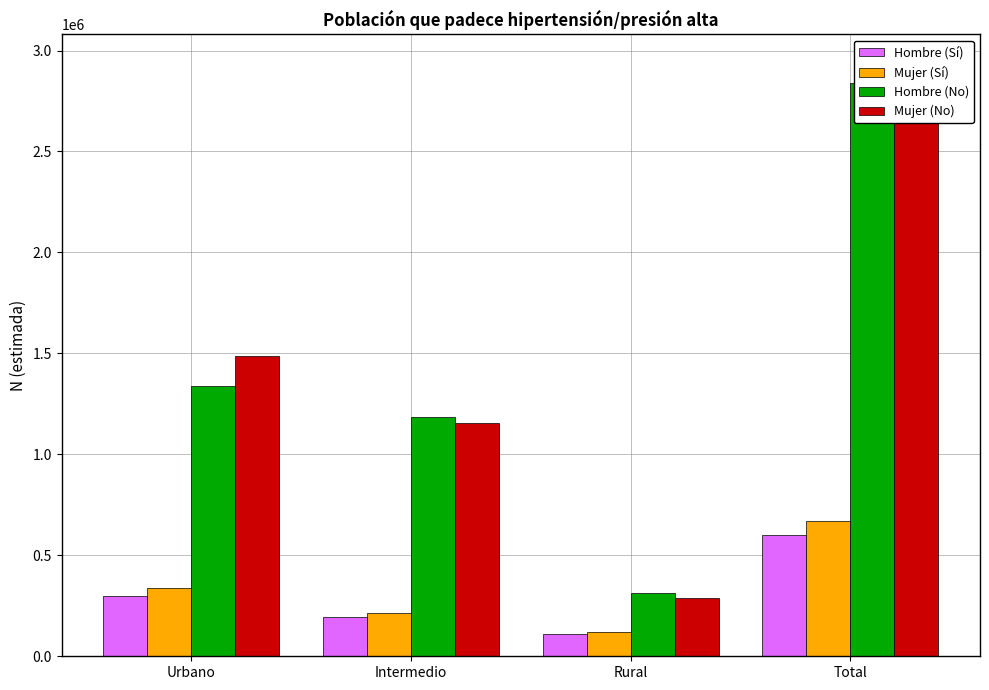

At which label does Mujer (Sí) first exceed 336734?

Total